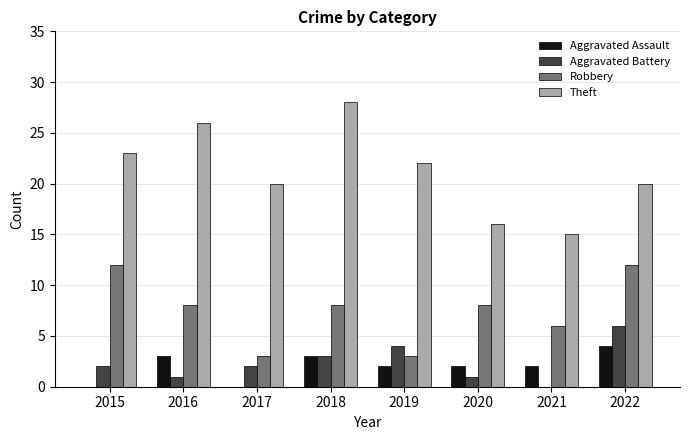

What is the total value across all series at 2018?

42